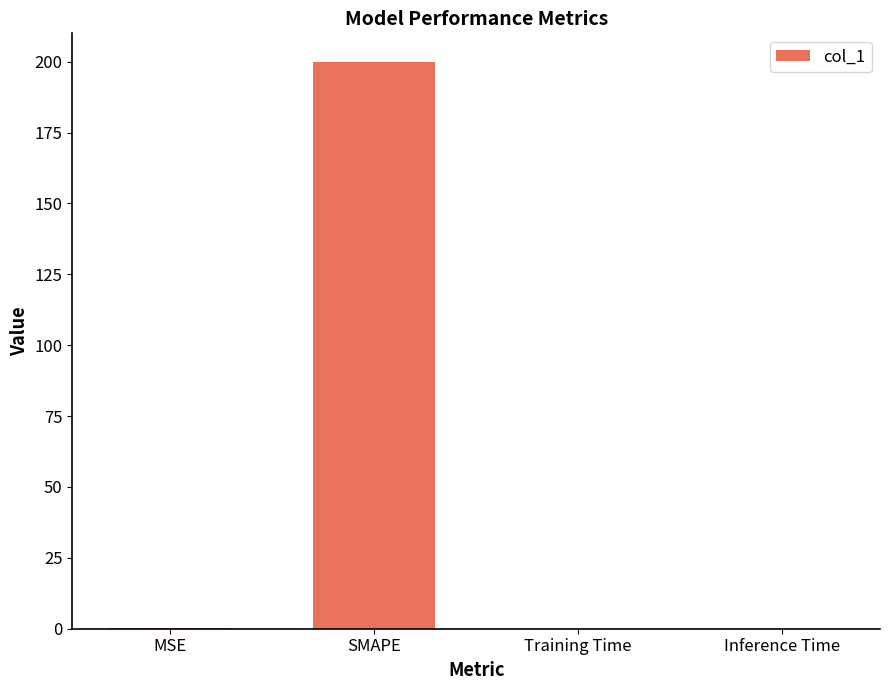

What is the sum of all values?

200.1